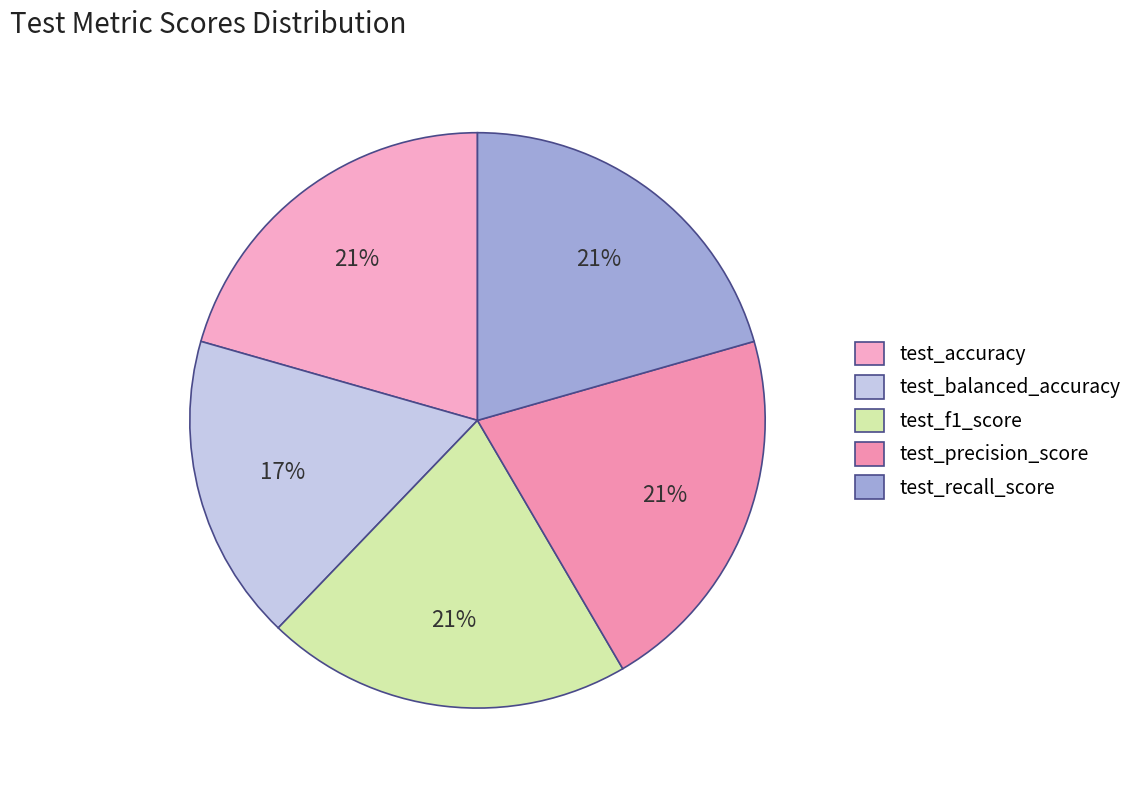

Between test_f1_score and test_precision_score, which is larger?

test_precision_score